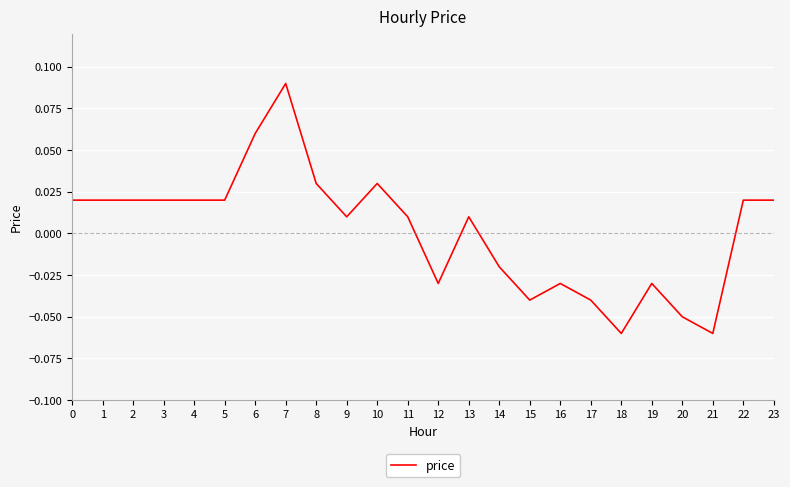

Between 16 and 21, which is larger?

16